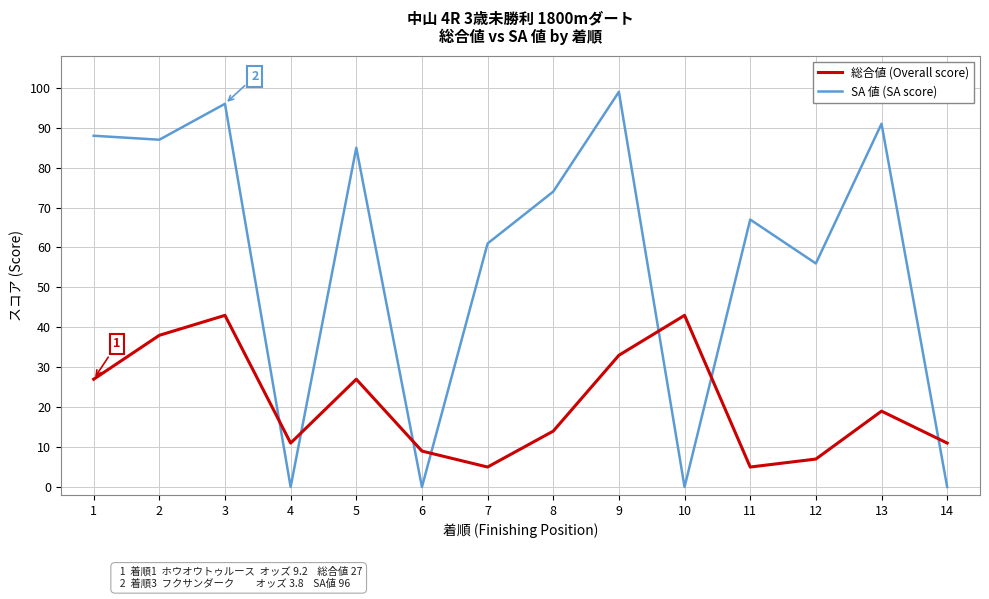

True or false: 総合値 (Overall score) has more than 0 points higher than both neighbors.

True